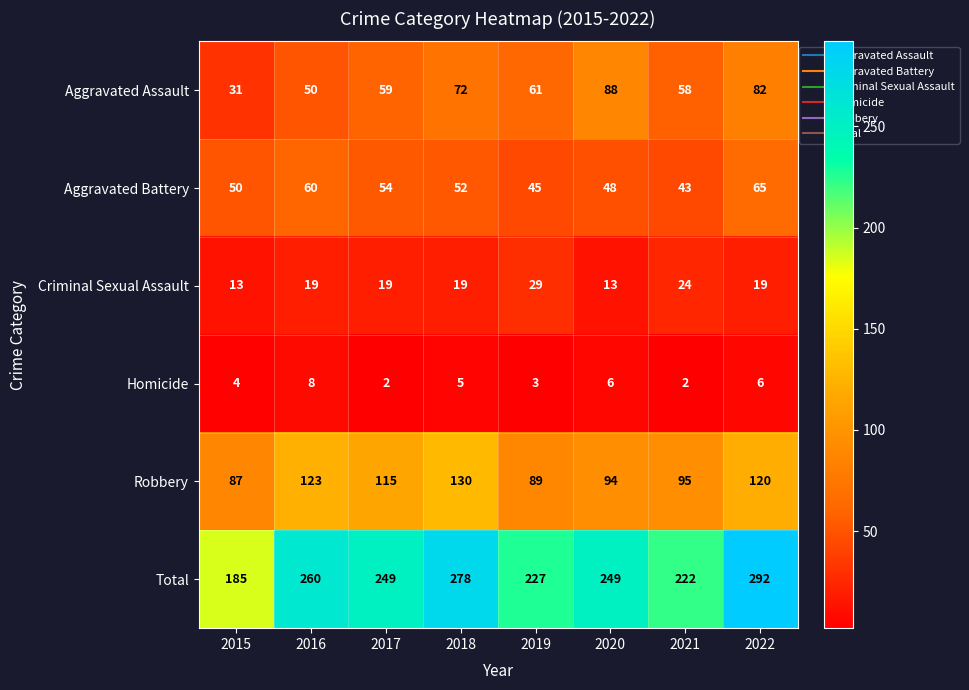

Where is Aggravated Battery nearest to the value 54?

2017